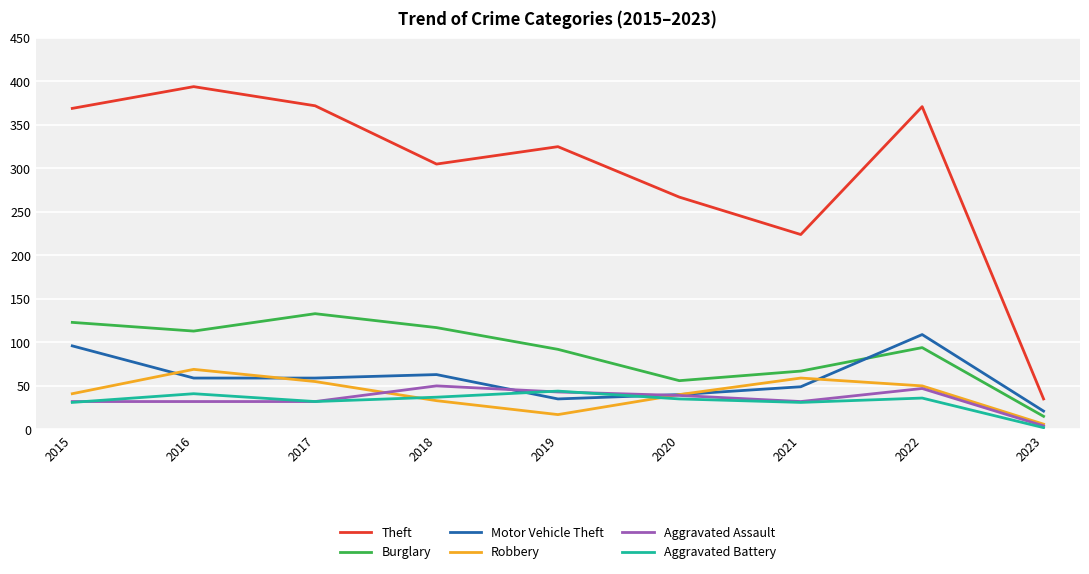

True or false: Theft has a value of 556 at 2022.

False